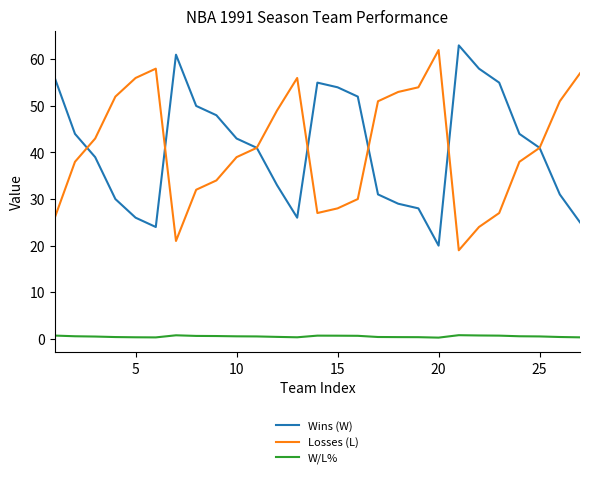

True or false: Losses (L) and W/L% intersect in this chart.

False